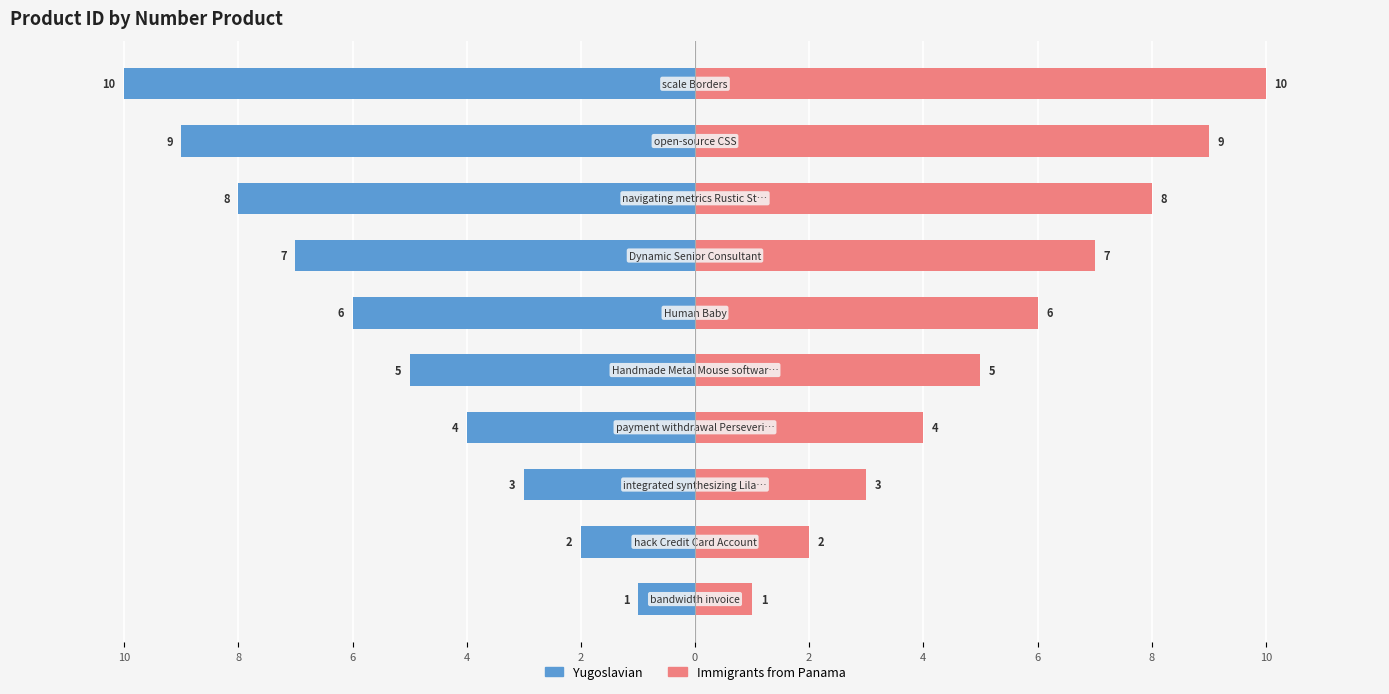

What are all the series names shown in the legend?

Yugoslavian, Immigrants from Panama